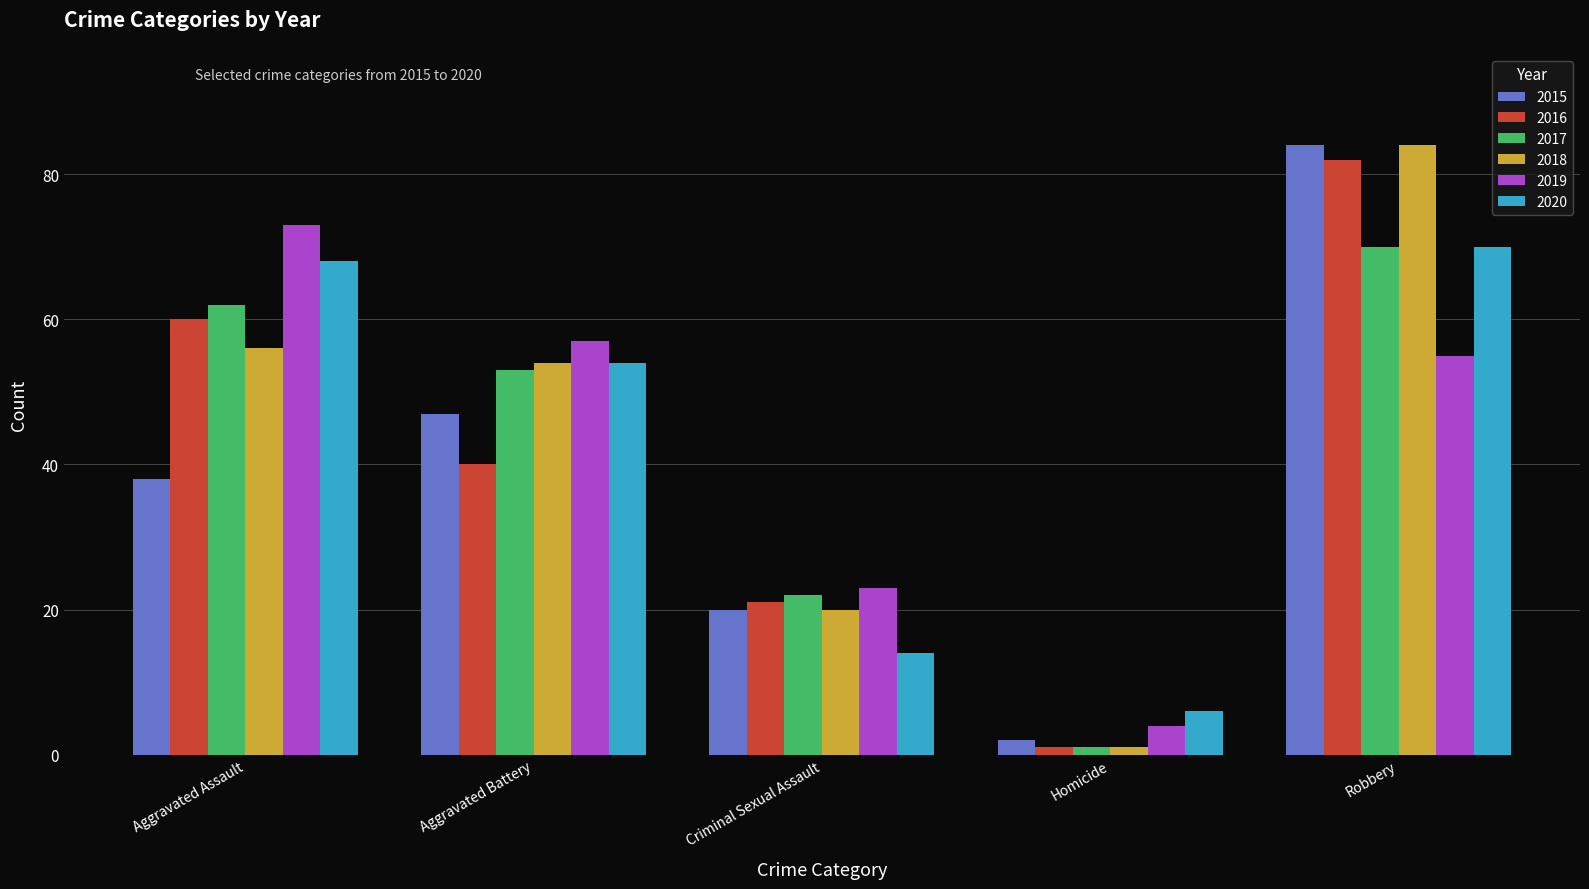

Which series changed the most between Aggravated Assault and Aggravated Battery?

2016